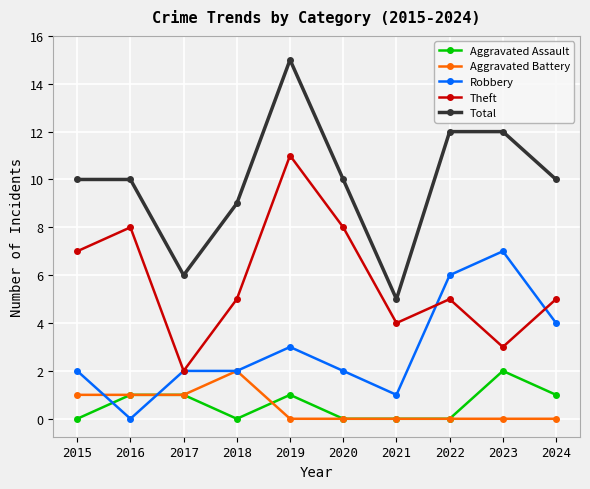

What is the difference between the second highest and second lowest values in the Theft series?

5